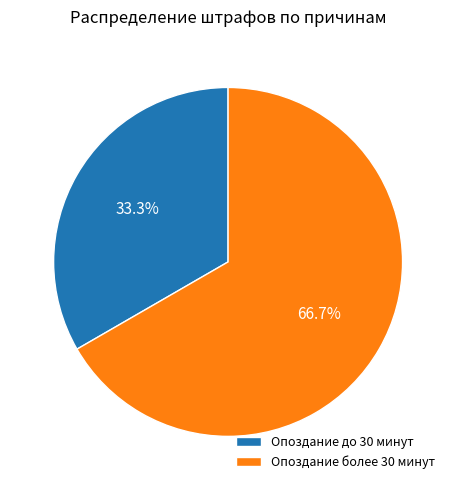

True or false: Опоздание до 30 минут accounts for 33% of the total.

True